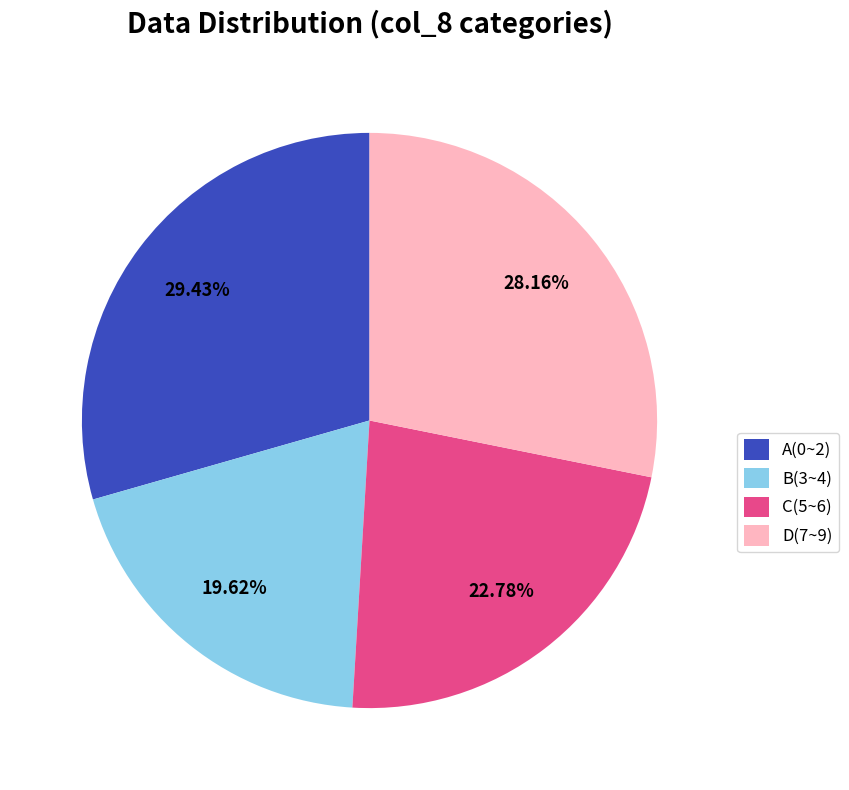

The A(0~2) slice represents 21% of the pie. True or false?

False